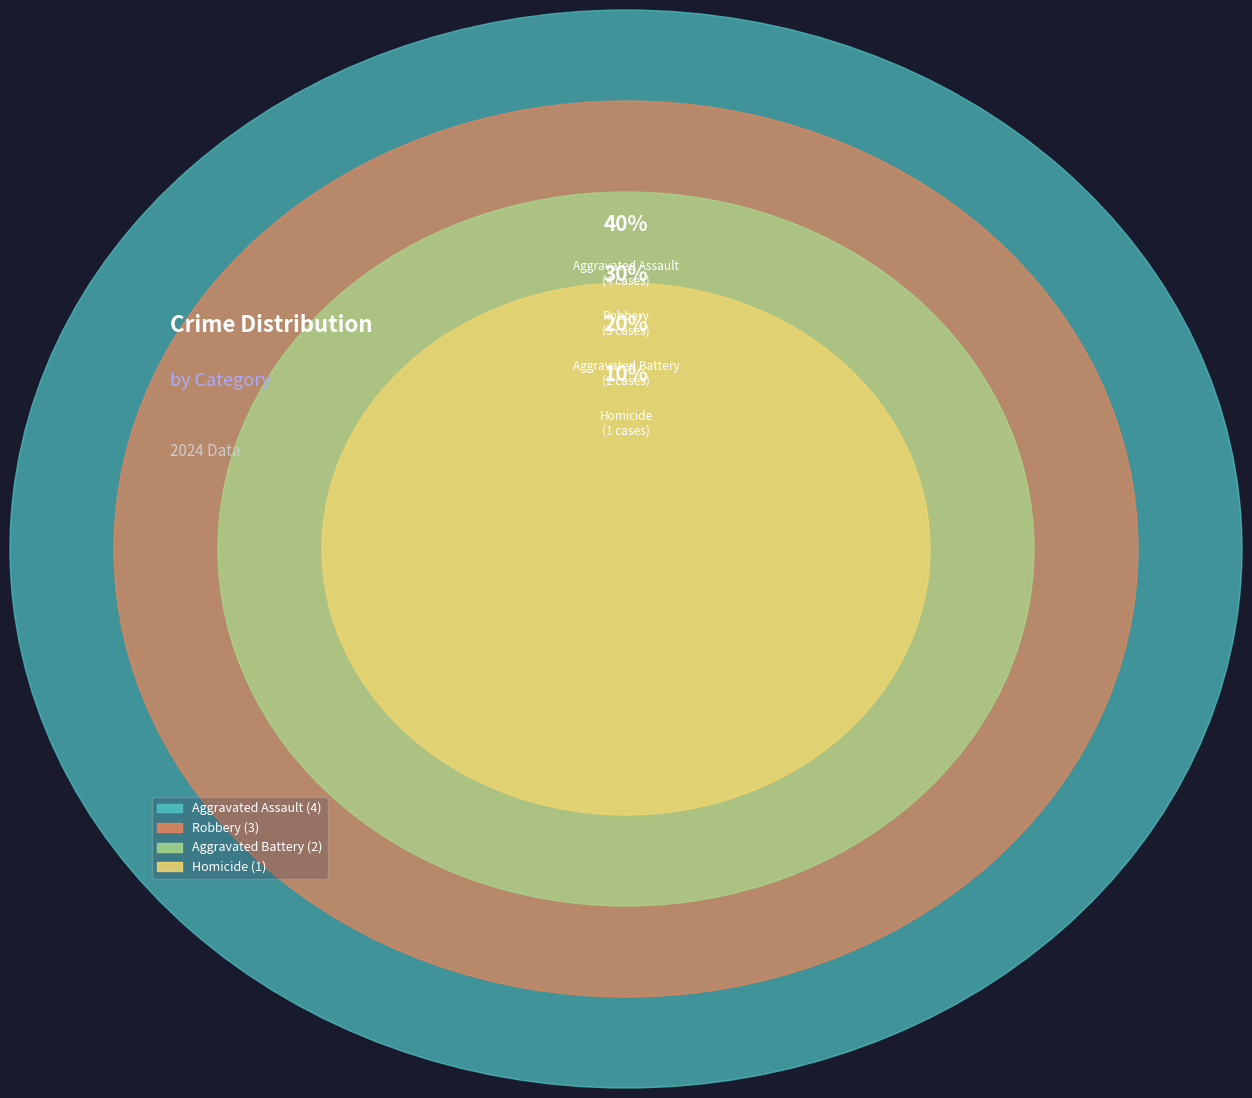

What is the smallest slice in the pie chart?

Homicide